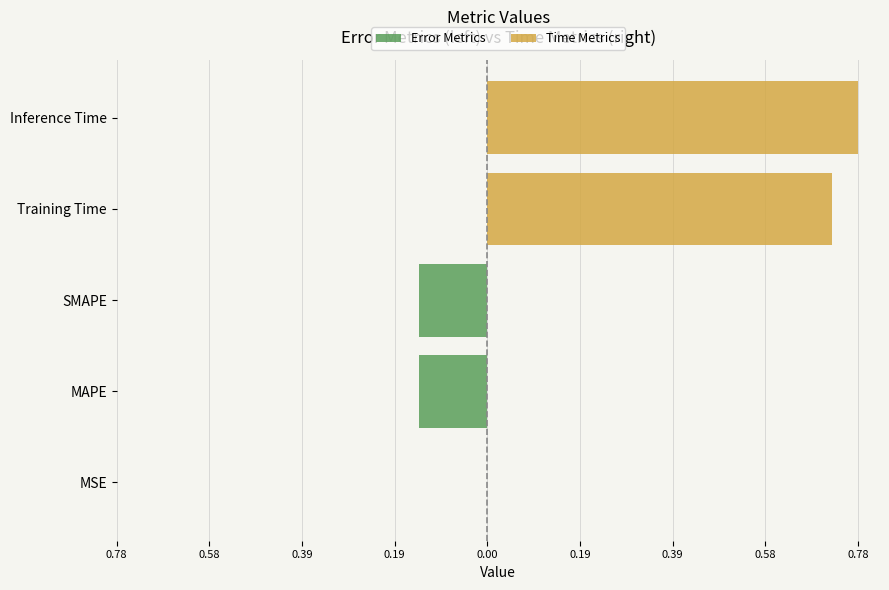

Is the value of Error Metrics at SMAPE greater than the value of Time Metrics at MSE?

No